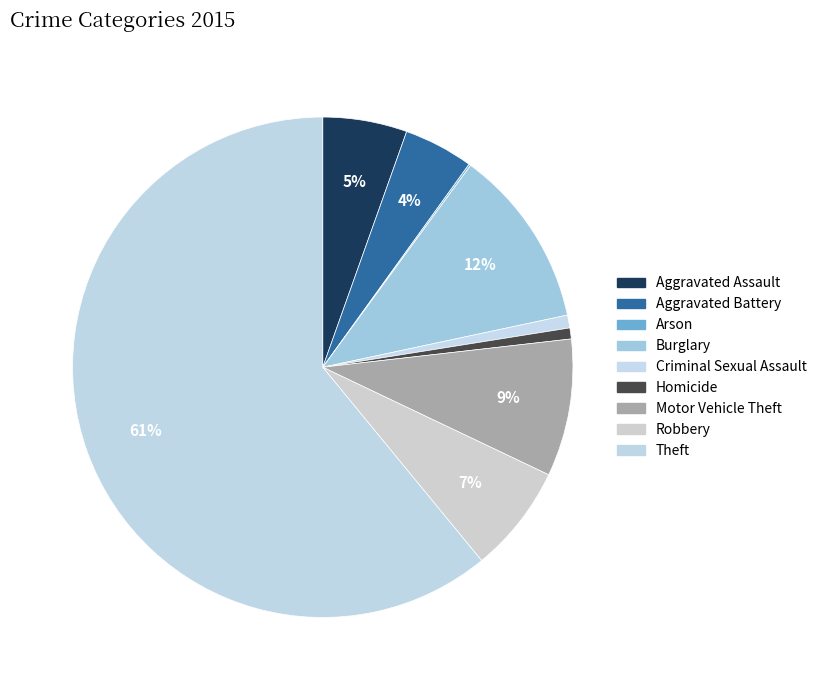

To the nearest percent, what is the average slice percentage?

11%